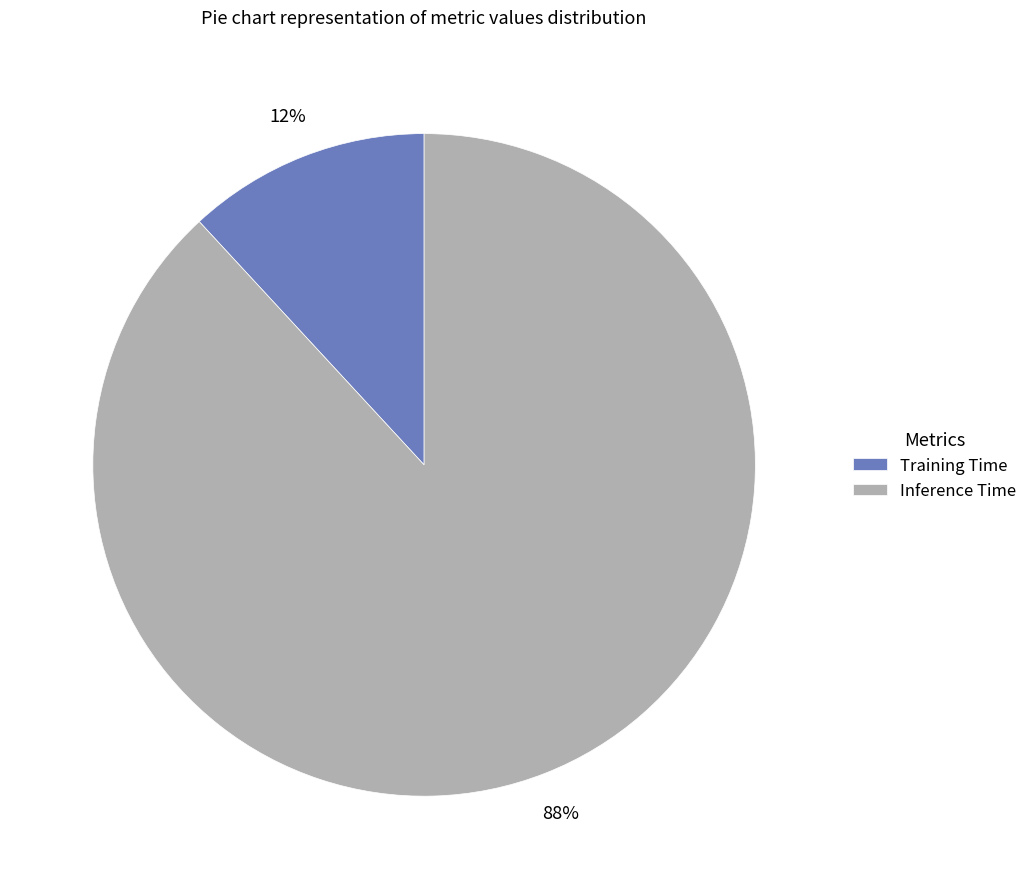

Which has a higher value, Inference Time or Training Time?

Inference Time